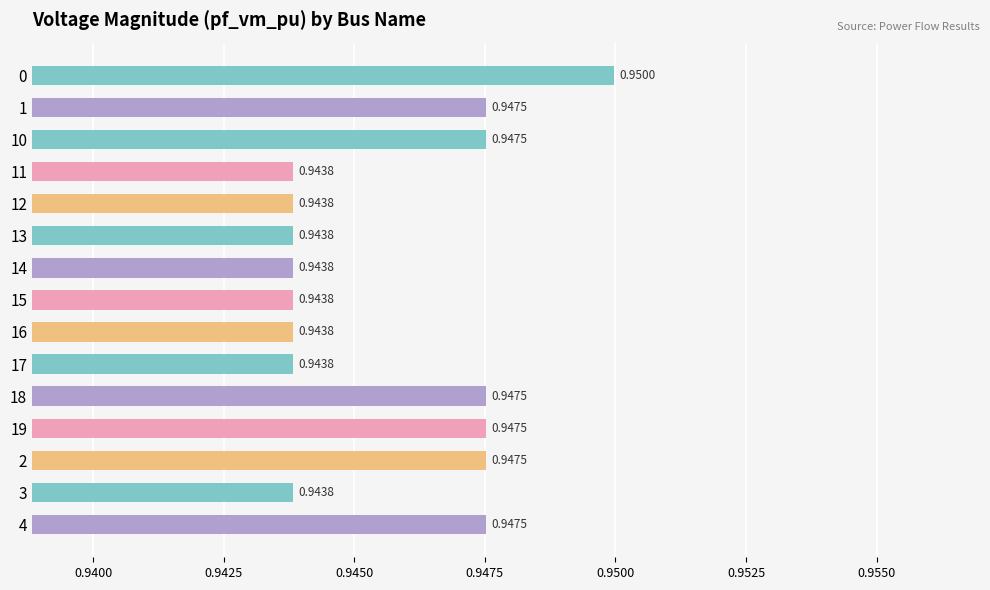

Which has a higher value, 10 or 15?

10